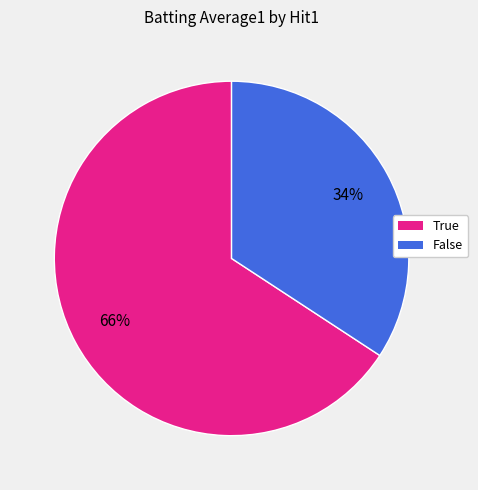

How many slices are in this pie chart?

2